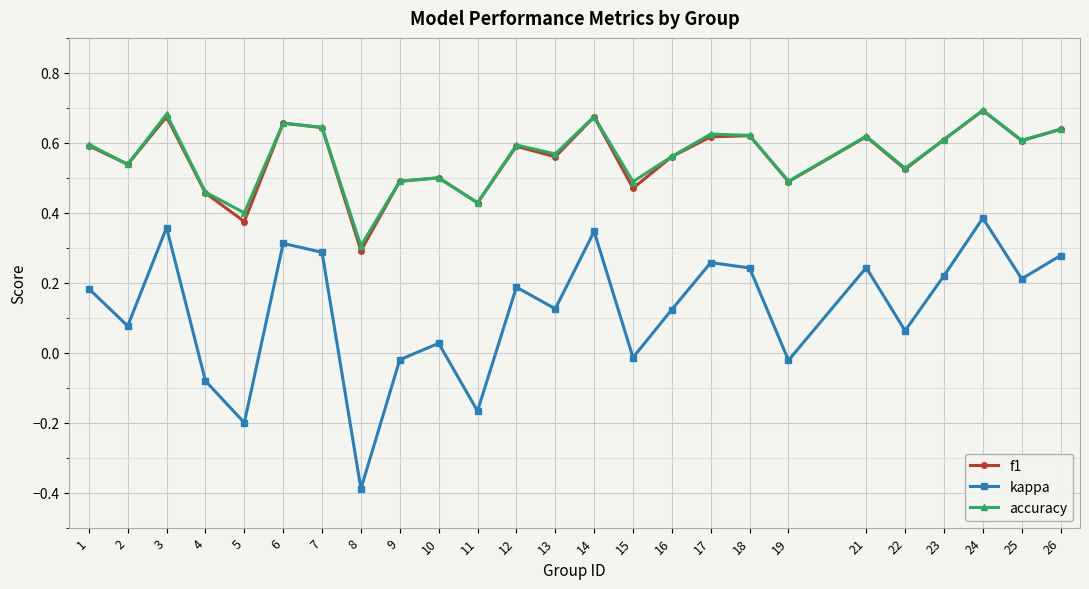

At which category is the sum across all series the highest?

24